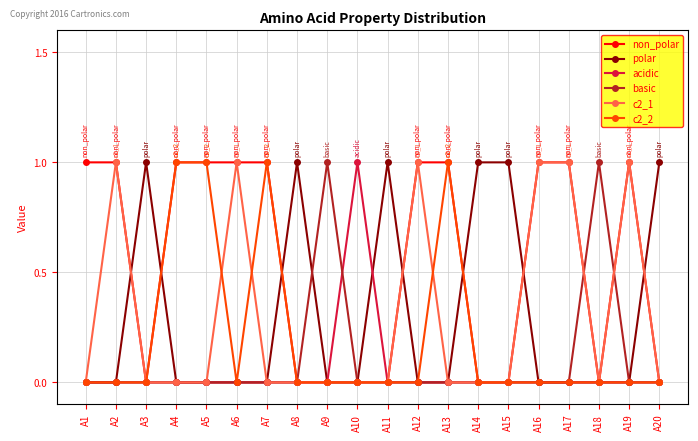

What is the difference between the maximum and minimum values in the acidic series?

1